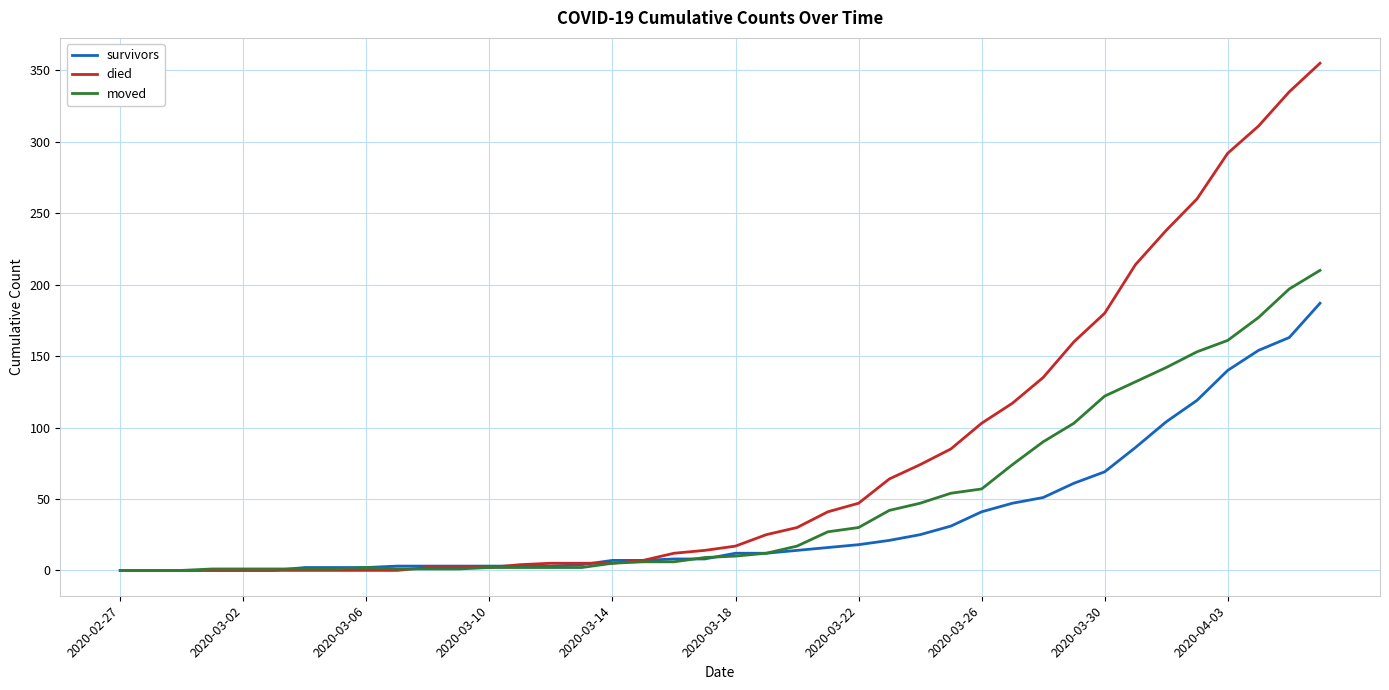

What is the highest value of the died series?

355